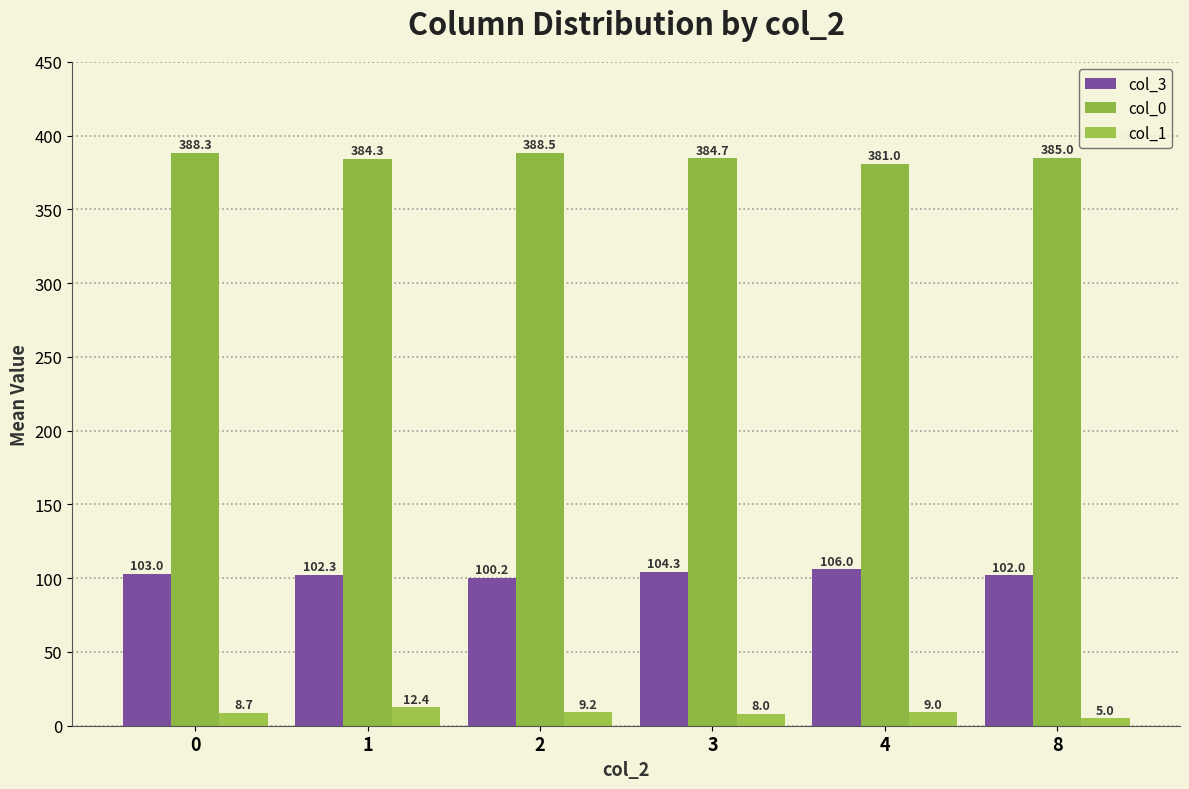

Is it true that col_0 equals 388.5 at 2?

True